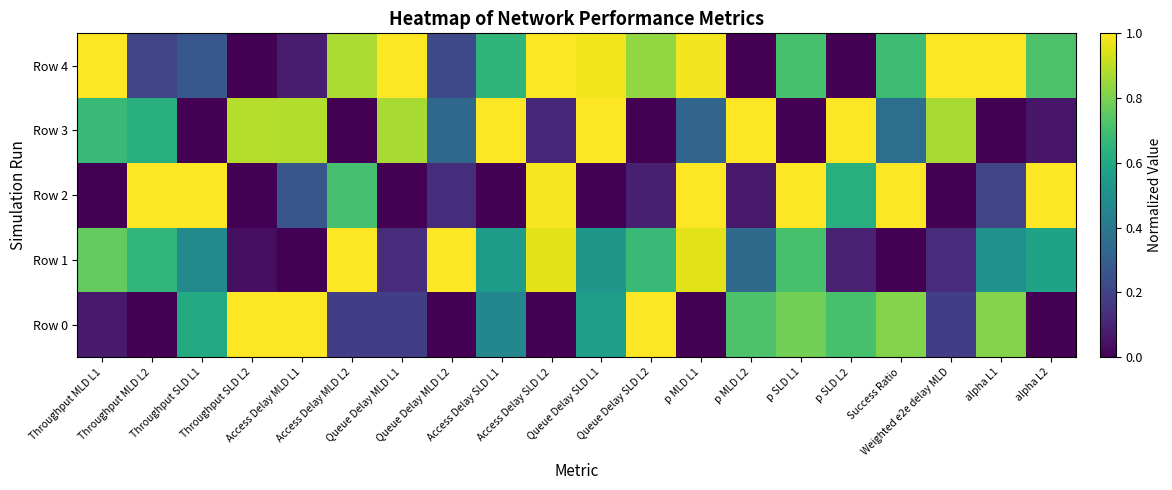

Reading right to left, list all the values displayed in this chart.

Row 0: alpha L2=0.0	alpha L1=0.8	Weighted e2e delay MLD=0.2	Success Ratio=0.8	p SLD L2=0.7	p SLD L1=0.8	p MLD L2=0.7	p MLD L1=0.0	Queue Delay SLD L2=1.0	Queue Delay SLD L1=0.6	Access Delay SLD L2=0.0	Access Delay SLD L1=0.5	Queue Delay MLD L2=0.0	Queue Delay MLD L1=0.2	Access Delay MLD L2=0.2	Access Delay MLD L1=1.0	Throughput SLD L2=1.0	Throughput SLD L1=0.6	Throughput MLD L2=0.0	Throughput MLD L1=0.1
Row 1: alpha L2=0.6	alpha L1=0.5	Weighted e2e delay MLD=0.1	Success Ratio=0.0	p SLD L2=0.1	p SLD L1=0.7	p MLD L2=0.3	p MLD L1=1.0	Queue Delay SLD L2=0.7	Queue Delay SLD L1=0.5	Access Delay SLD L2=1.0	Access Delay SLD L1=0.6	Queue Delay MLD L2=1.0	Queue Delay MLD L1=0.1	Access Delay MLD L2=1.0	Access Delay MLD L1=0.0	Throughput SLD L2=0.0	Throughput SLD L1=0.5	Throughput MLD L2=0.7	Throughput MLD L1=0.8
Row 2: alpha L2=1.0	alpha L1=0.2	Weighted e2e delay MLD=0.0	Success Ratio=1.0	p SLD L2=0.6	p SLD L1=1.0	p MLD L2=0.1	p MLD L1=1.0	Queue Delay SLD L2=0.1	Queue Delay SLD L1=0.0	Access Delay SLD L2=1.0	Access Delay SLD L1=0.0	Queue Delay MLD L2=0.1	Queue Delay MLD L1=0.0	Access Delay MLD L2=0.7	Access Delay MLD L1=0.3	Throughput SLD L2=0.0	Throughput SLD L1=1.0	Throughput MLD L2=1.0	Throughput MLD L1=0.0
Row 3: alpha L2=0.1	alpha L1=0.0	Weighted e2e delay MLD=0.9	Success Ratio=0.4	p SLD L2=1.0	p SLD L1=0.0	p MLD L2=1.0	p MLD L1=0.3	Queue Delay SLD L2=0.0	Queue Delay SLD L1=1.0	Access Delay SLD L2=0.1	Access Delay SLD L1=1.0	Queue Delay MLD L2=0.3	Queue Delay MLD L1=0.9	Access Delay MLD L2=0.0	Access Delay MLD L1=0.9	Throughput SLD L2=0.9	Throughput SLD L1=0.0	Throughput MLD L2=0.6	Throughput MLD L1=0.7
Row 4: alpha L2=0.7	alpha L1=1.0	Weighted e2e delay MLD=1.0	Success Ratio=0.7	p SLD L2=0.0	p SLD L1=0.7	p MLD L2=0.0	p MLD L1=1.0	Queue Delay SLD L2=0.8	Queue Delay SLD L1=1.0	Access Delay SLD L2=1.0	Access Delay SLD L1=0.7	Queue Delay MLD L2=0.2	Queue Delay MLD L1=1.0	Access Delay MLD L2=0.9	Access Delay MLD L1=0.1	Throughput SLD L2=0.0	Throughput SLD L1=0.3	Throughput MLD L2=0.2	Throughput MLD L1=1.0